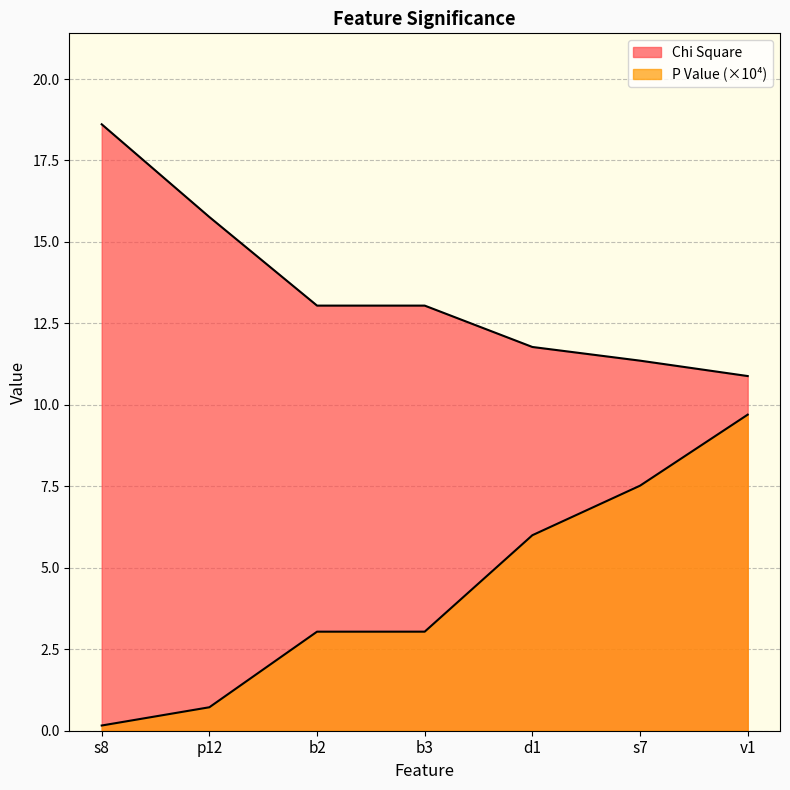

True or false: P Value has more than 0 points higher than both neighbors.

False